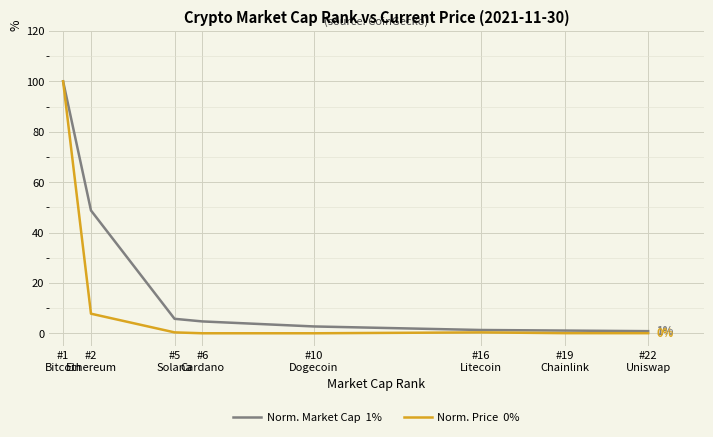

How many lines are shown in the chart?

2